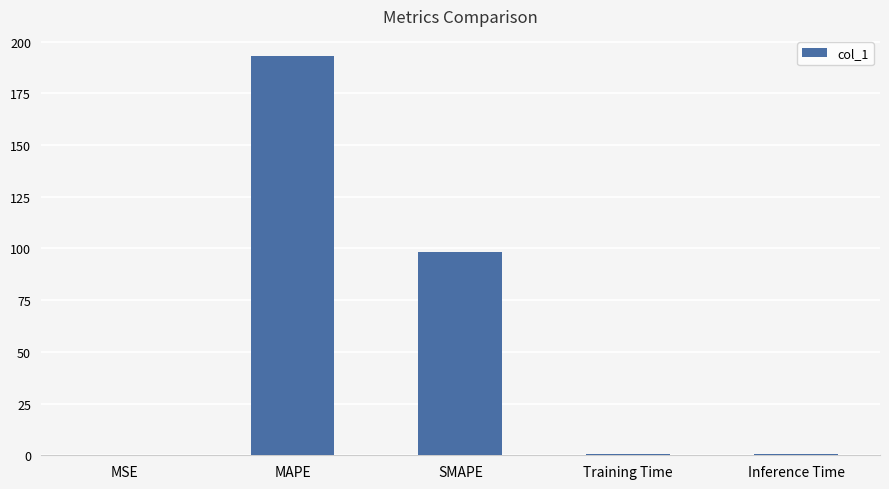

What is the change in value from SMAPE to Inference Time?

-97.5